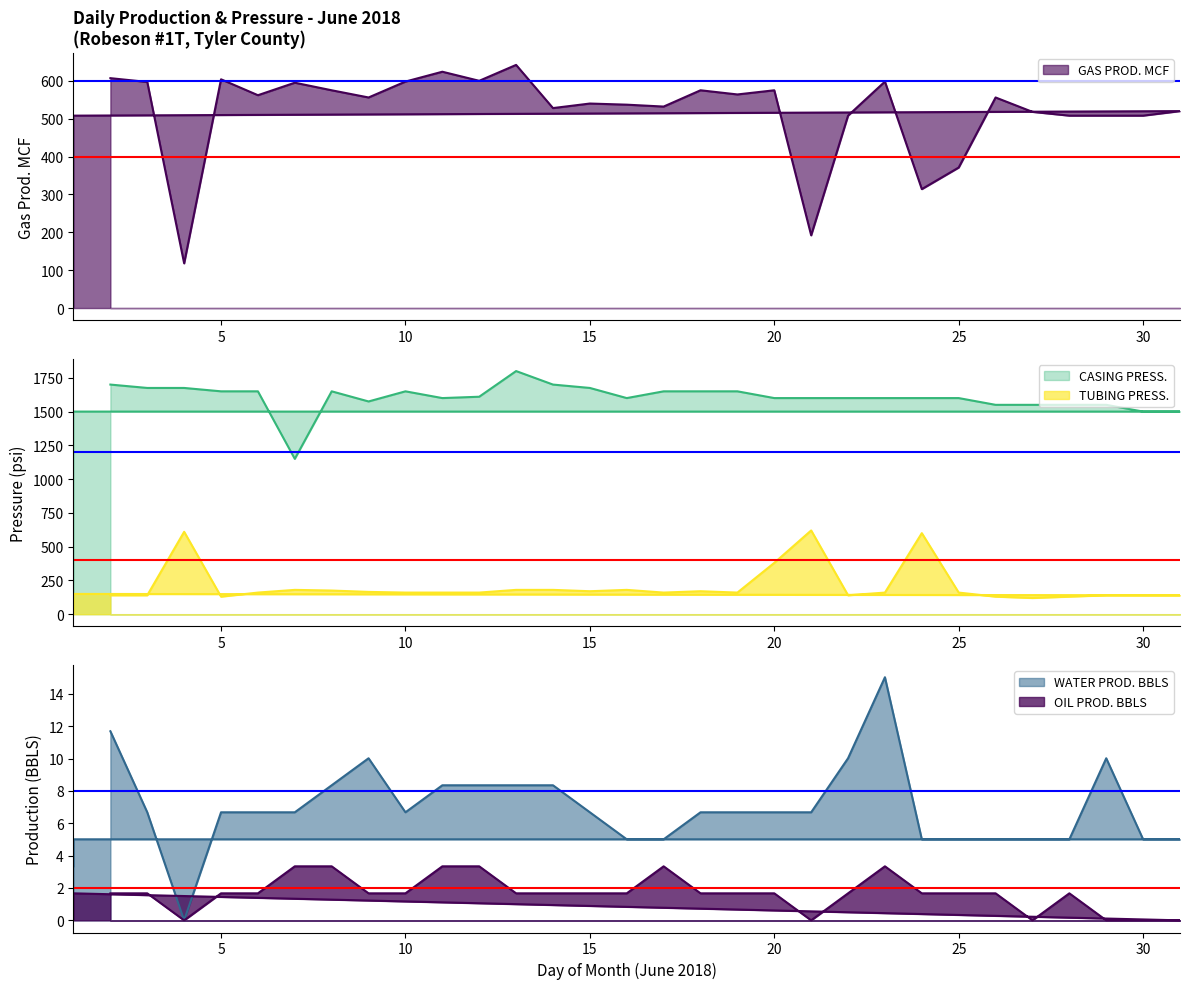

Does the chart display data point markers on the line(s)?

No